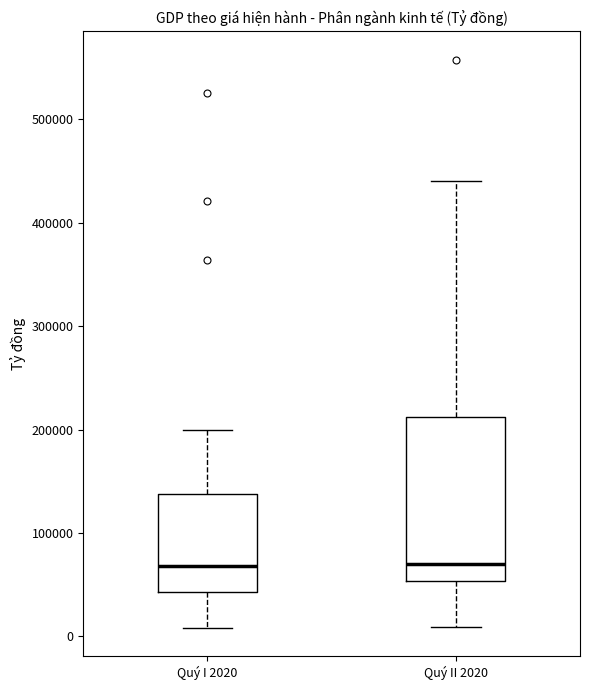

Reading left to right, transcribe this box plot: for each box, give where its median line is, the range the box spans, and where its two whiskers end, as read against the y-axis. The values are not printed on the chart, so give them approximately, as read against the axis.

Quý I 2020: median 70000, box 40000 to 140000, whiskers 10000 to 200000
Quý II 2020: median 70000, box 50000 to 210000, whiskers 10000 to 440000